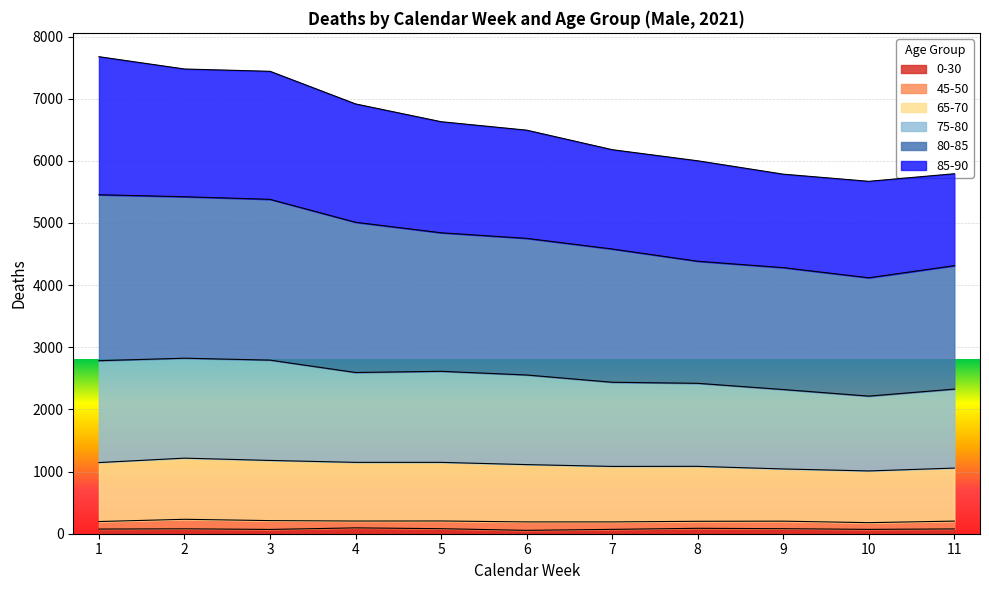

What are all the series names shown in the legend?

0-30, 45-50, 65-70, 75-80, 80-85, 85-90